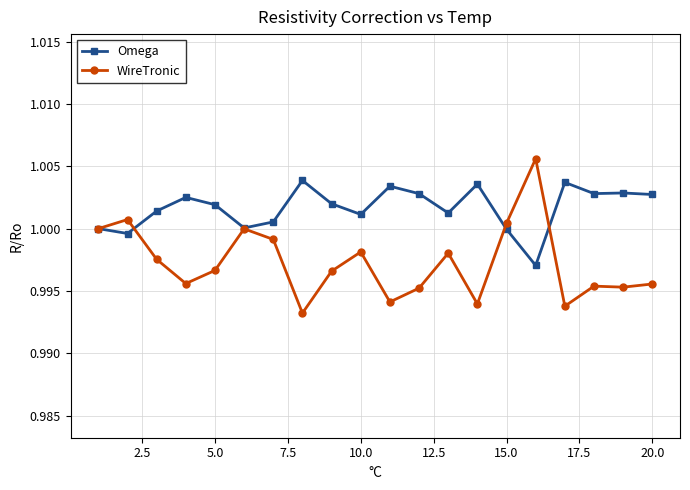

After their last crossing, which series has the higher values: WireTronic or Omega?

Omega